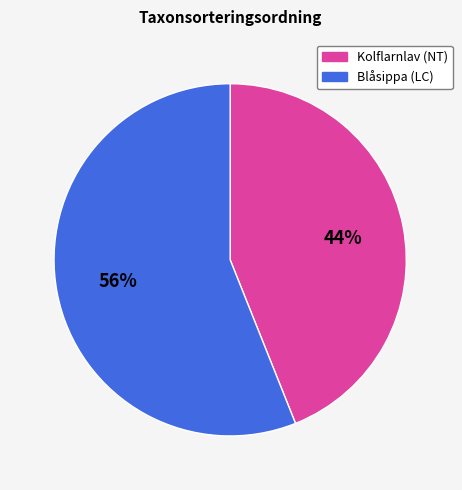

The Blåsippa (LC) slice represents 56% of the pie. True or false?

True